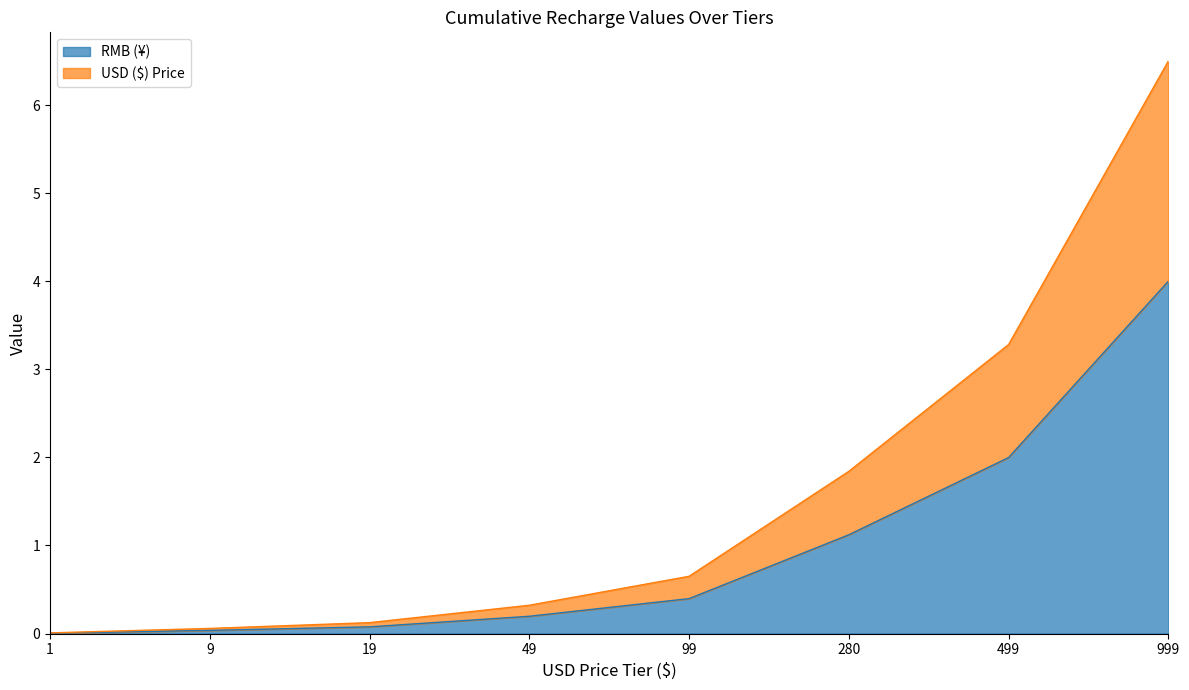

What is the maximum value for RMB (¥)?

4.0